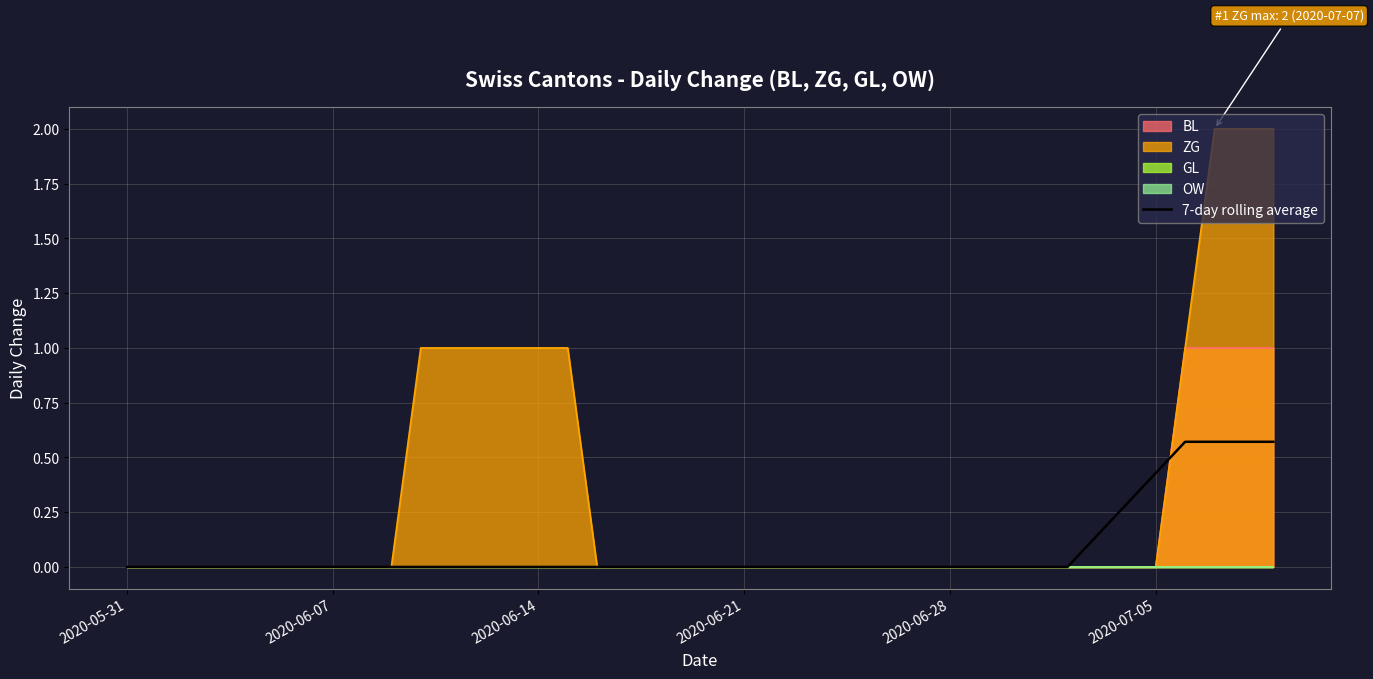

Count the number of values greater than 0.

7